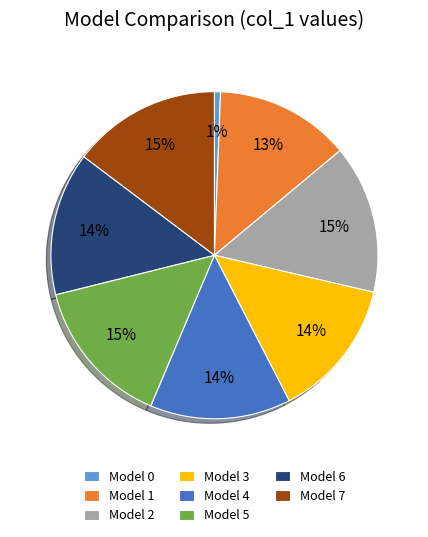

Combined, do Model 3 and Model 0 account for over 50%?

No